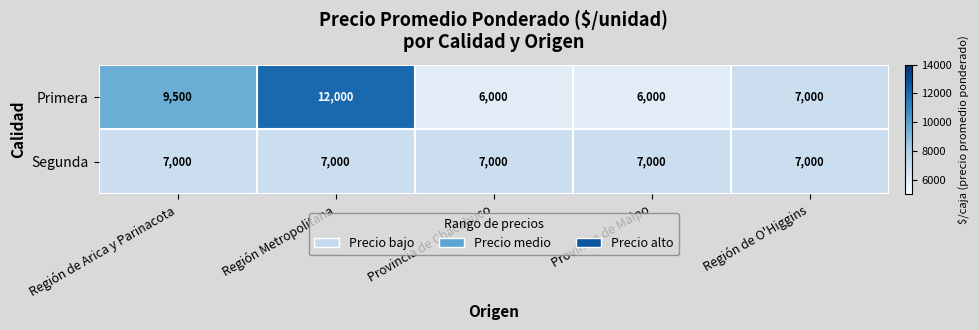

What is the difference between the maximum and minimum values in the Primera series?

6000